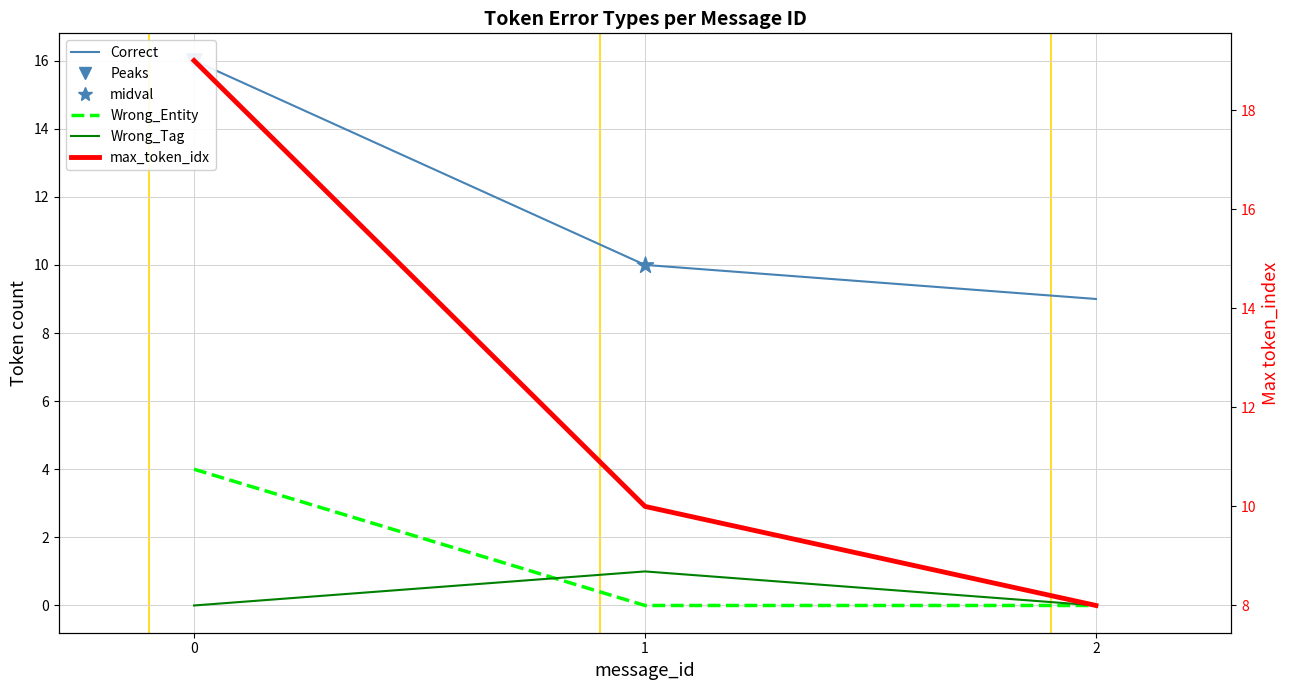

Which series contains the highest Y value?

max_token_idx